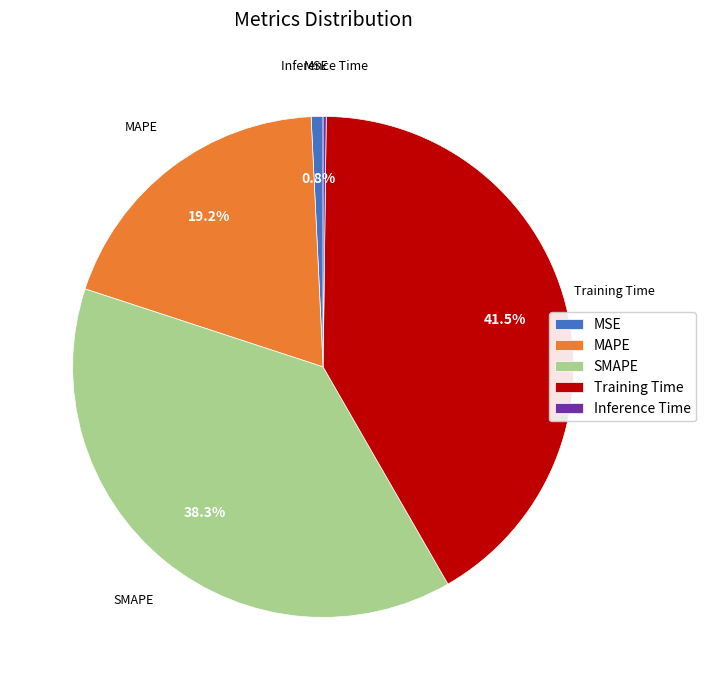

True or false: MSE accounts for 1% of the total.

True